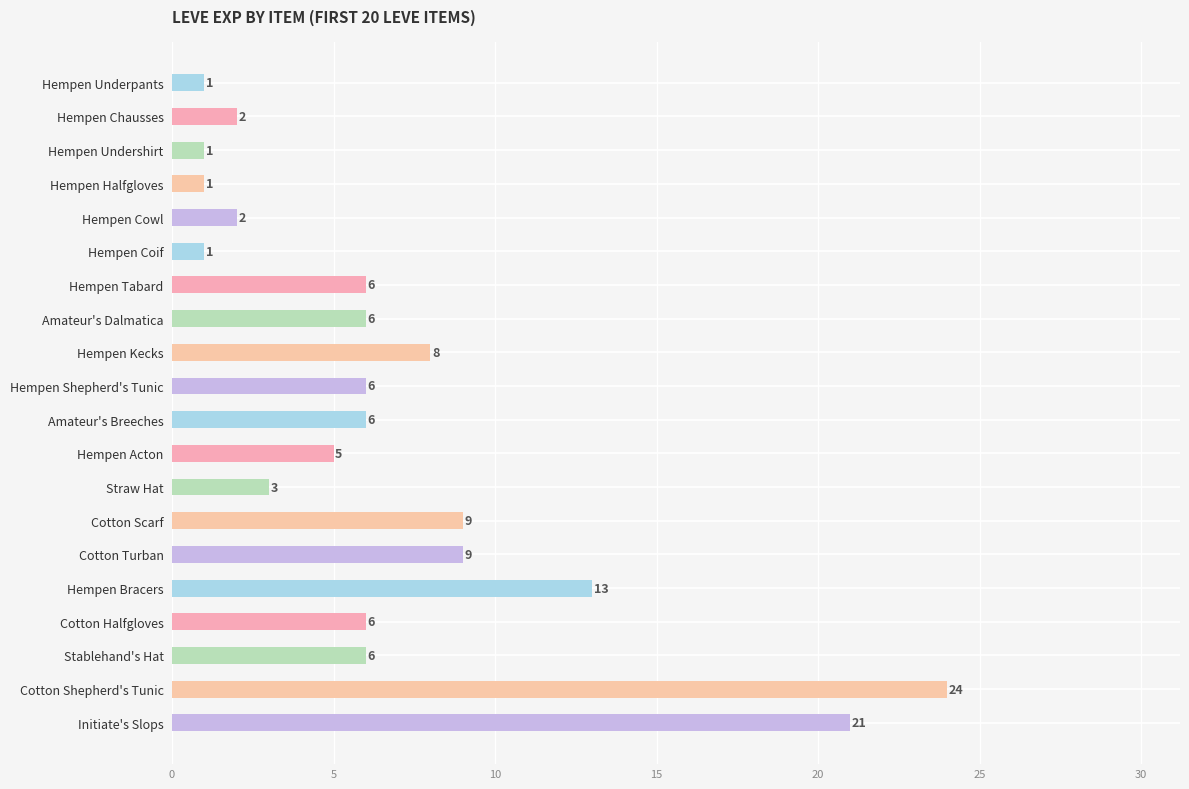

The chart shows a value of 1 at Hempen Acton. True or false?

False